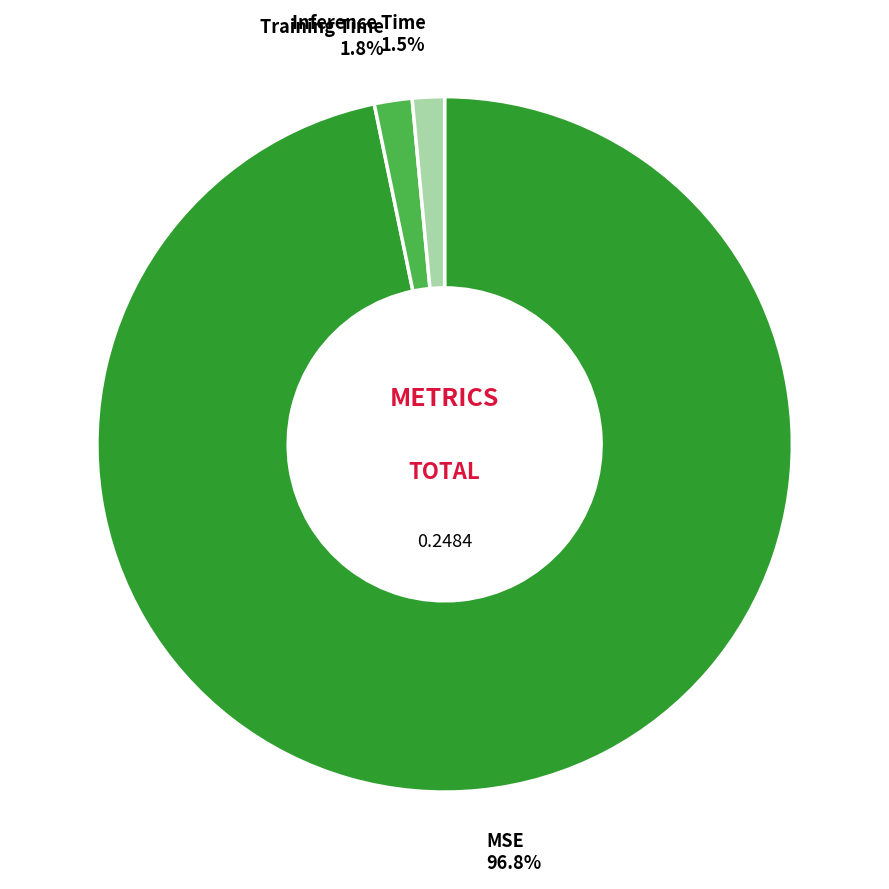

Which category has the smallest portion of the pie?

Inference Time